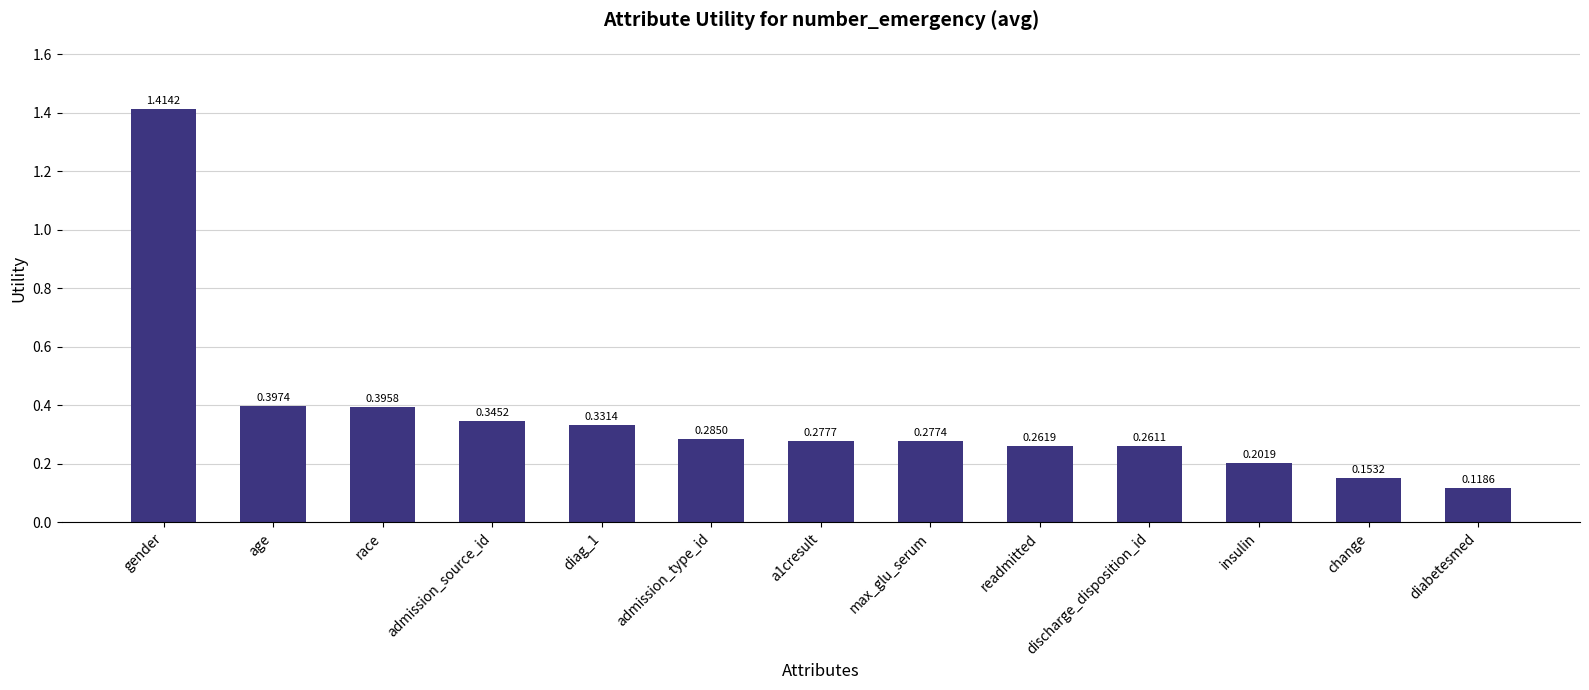

Count the number of categories in the chart.

13